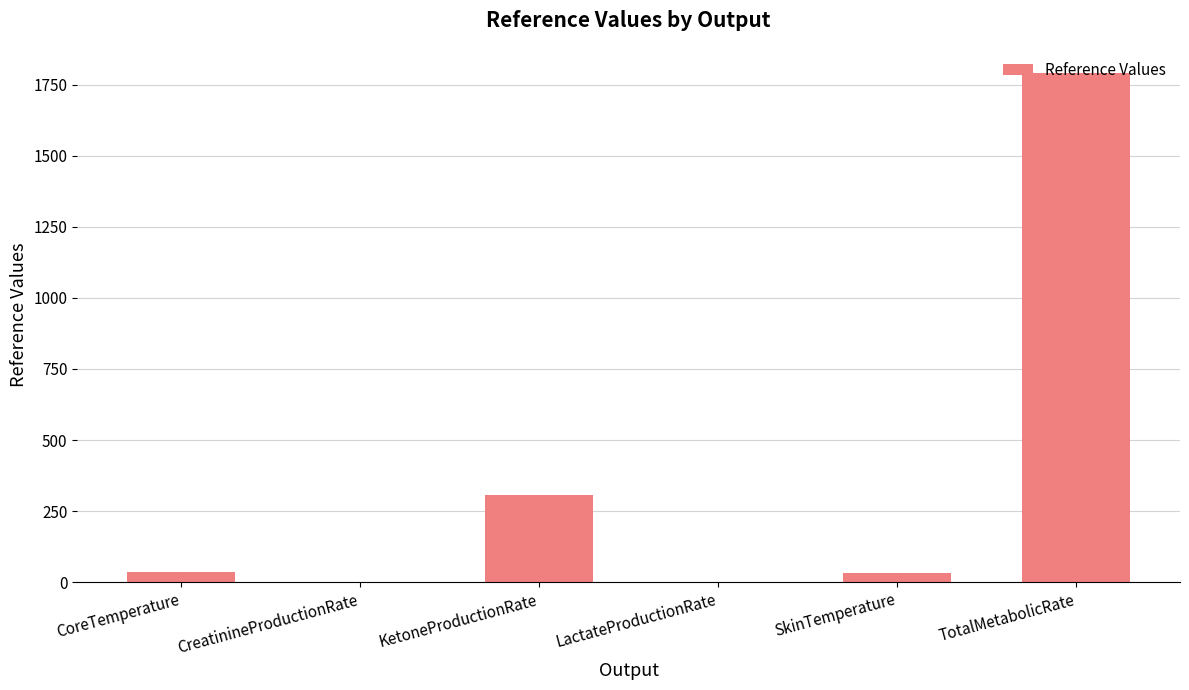

The chart shows a value of 448.1 at KetoneProductionRate. True or false?

False